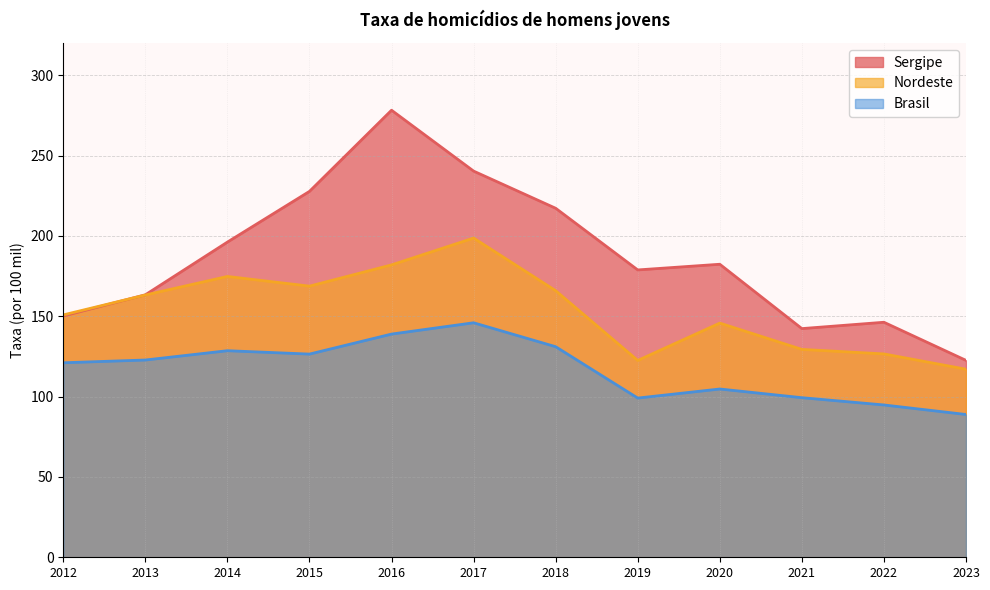

Count the number of data series in this chart.

3